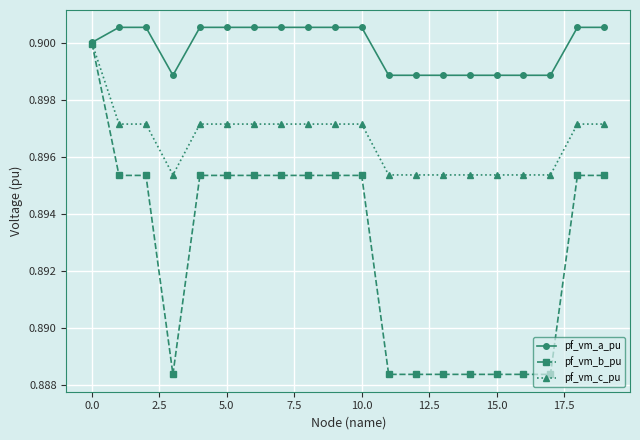

List the series in order of their overall mean, highest first.

pf_vm_a_pu, pf_vm_c_pu, pf_vm_b_pu